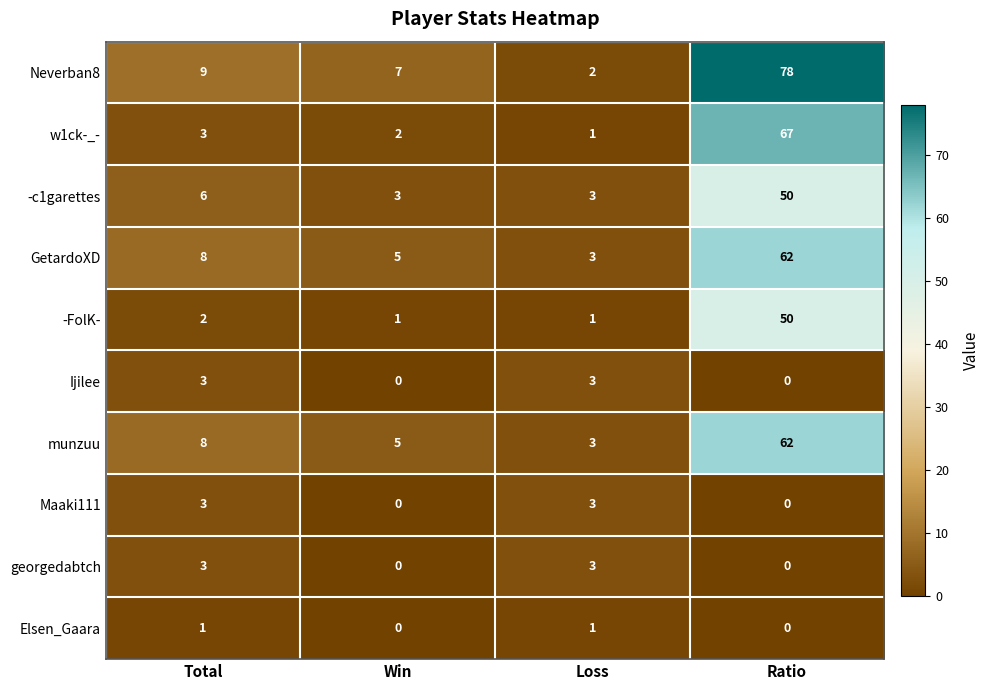

Which series has the widest spread of values?

Neverban8